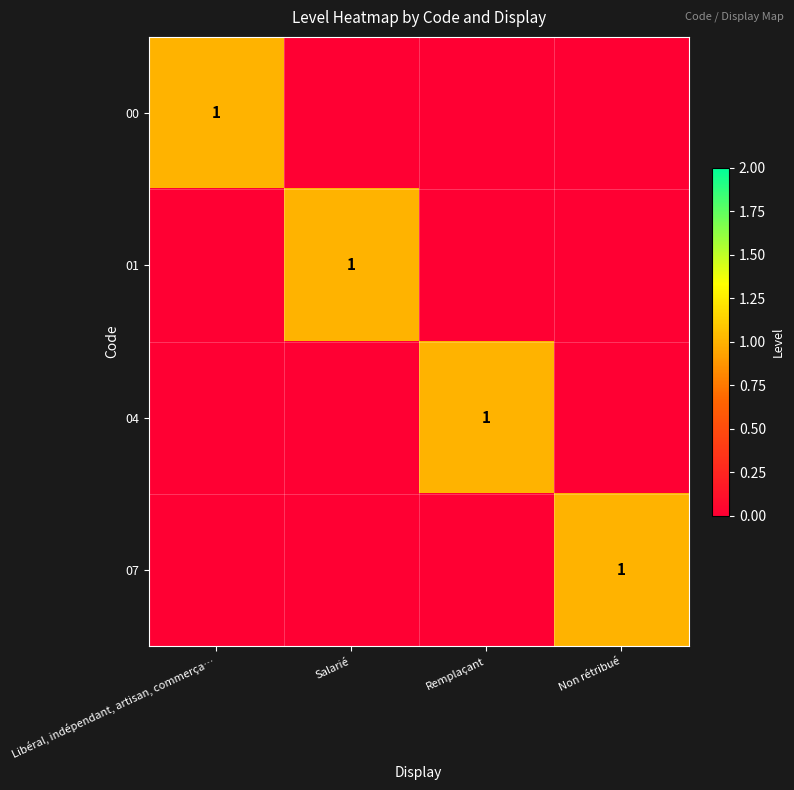

Is it true that 00 equals 1 at Libéral, indépendant, artisan, commerça…?

True